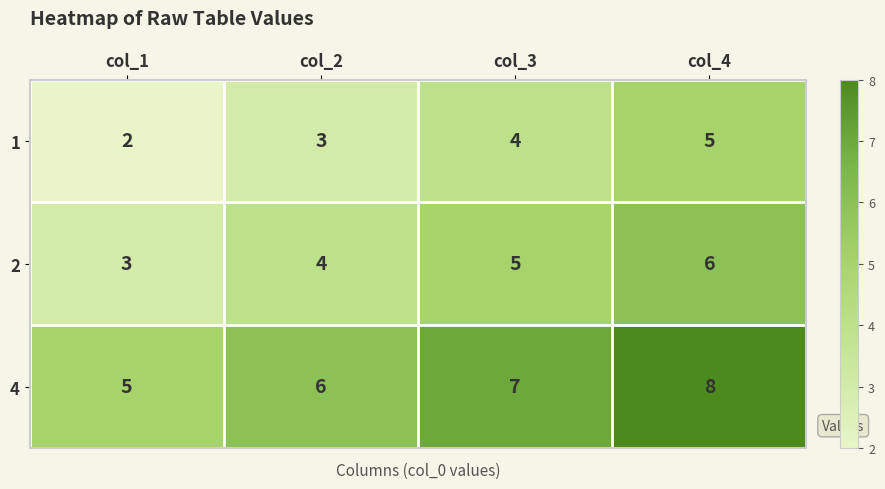

Reading right to left, transcribe all the data shown in this chart.

1: col_4=5	col_3=4	col_2=3	col_1=2
2: col_4=6	col_3=5	col_2=4	col_1=3
4: col_4=8	col_3=7	col_2=6	col_1=5